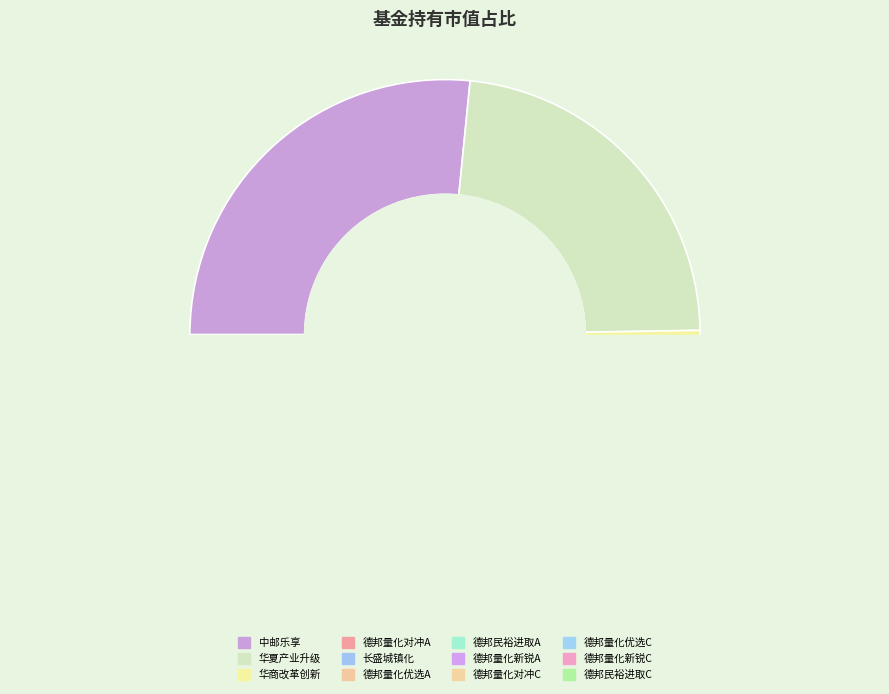

Between 德邦量化对冲策略灵活配置混合A and 长盛城镇化主题混合, which is larger?

德邦量化对冲策略灵活配置混合A